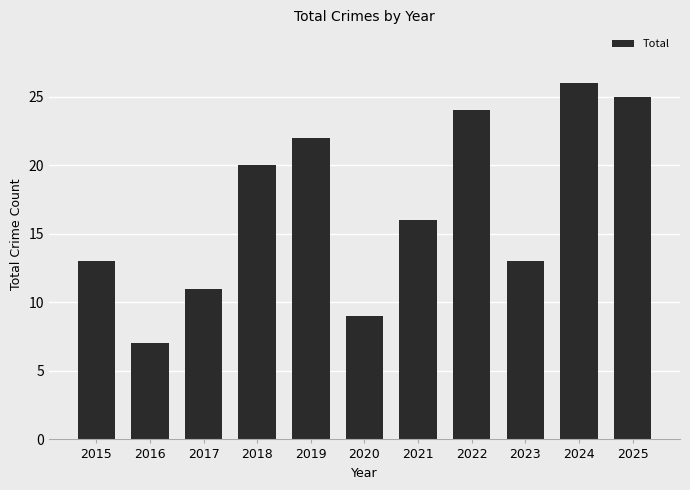

Approximately how many times larger is the value at 2018 compared to 2020?

2.2